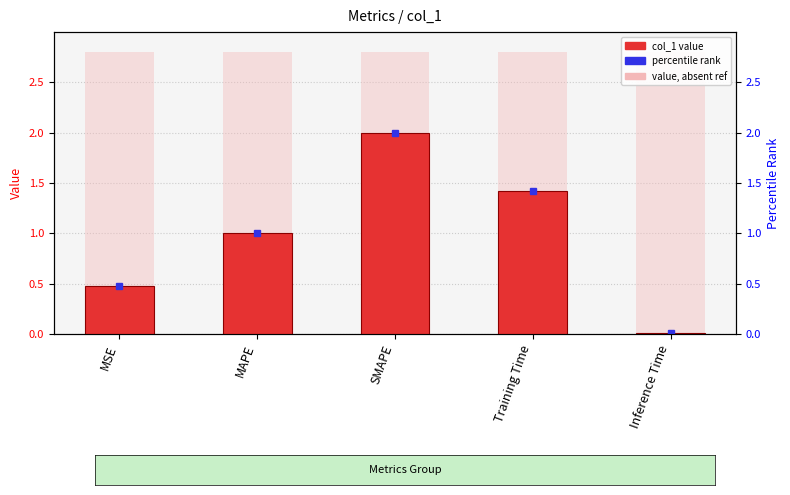

Rank the categories by value from lowest to highest.

Inference Time, MSE, MAPE, Training Time, SMAPE